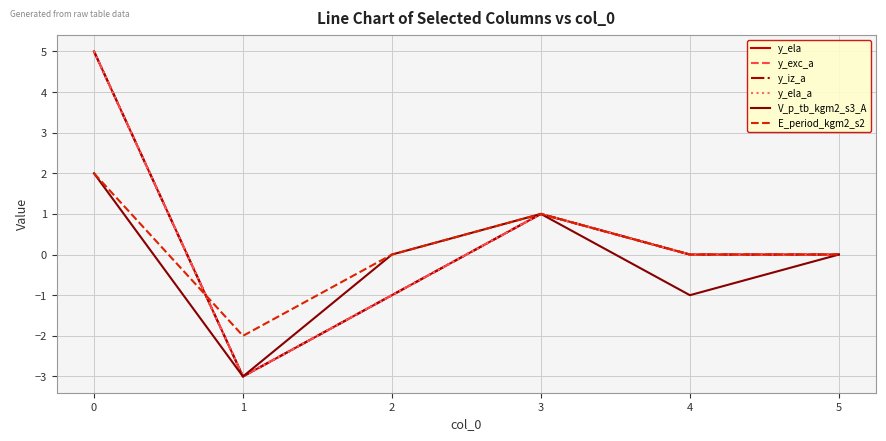

Does the chart display data point markers on the line(s)?

No